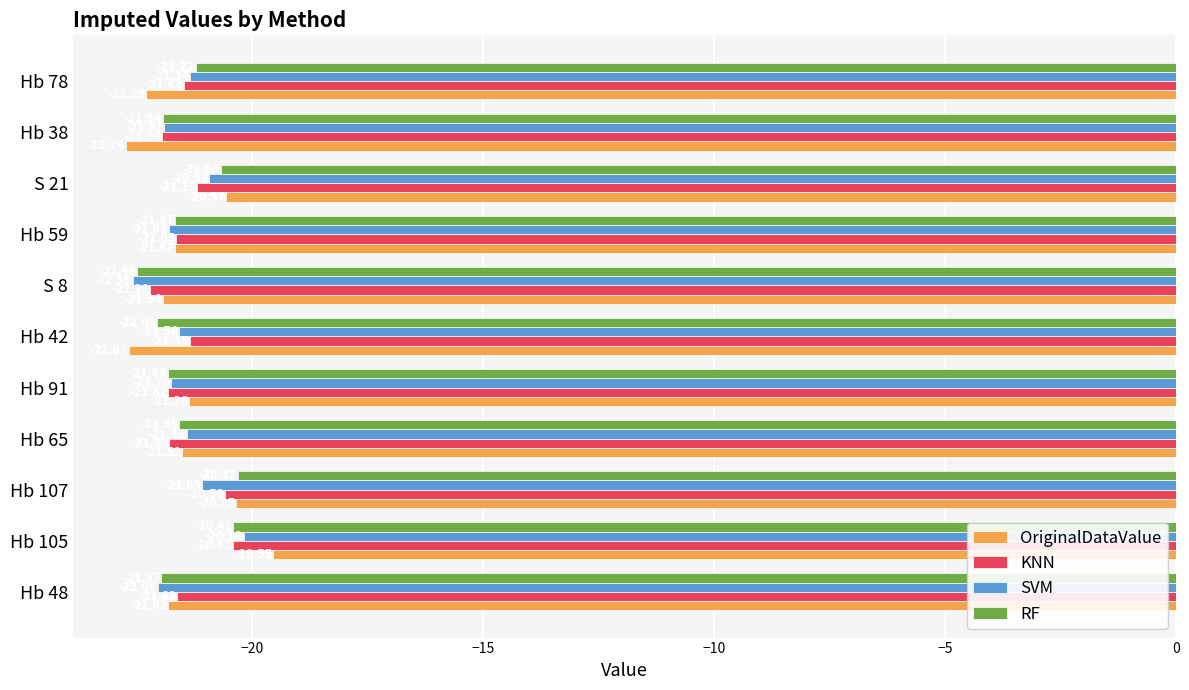

List the series in order of their peak value, highest first.

OriginalDataValue, SVM, RF, KNN